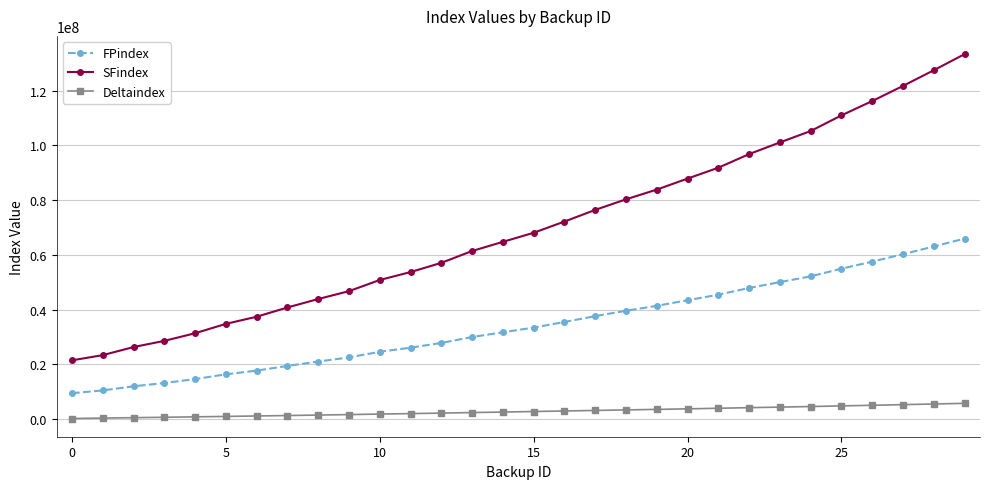

True or false: SFindex and FPindex intersect in this chart.

False